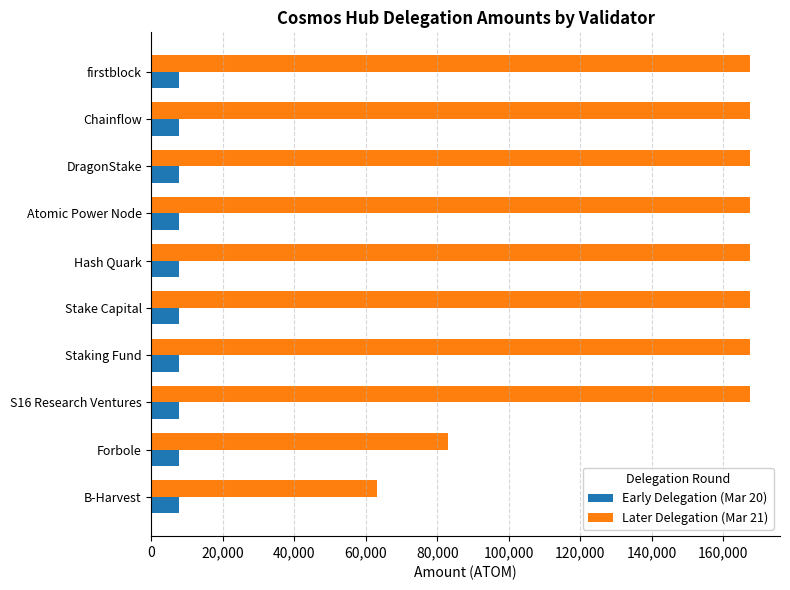

What is the total value across all series at DragonStake?

175248.8